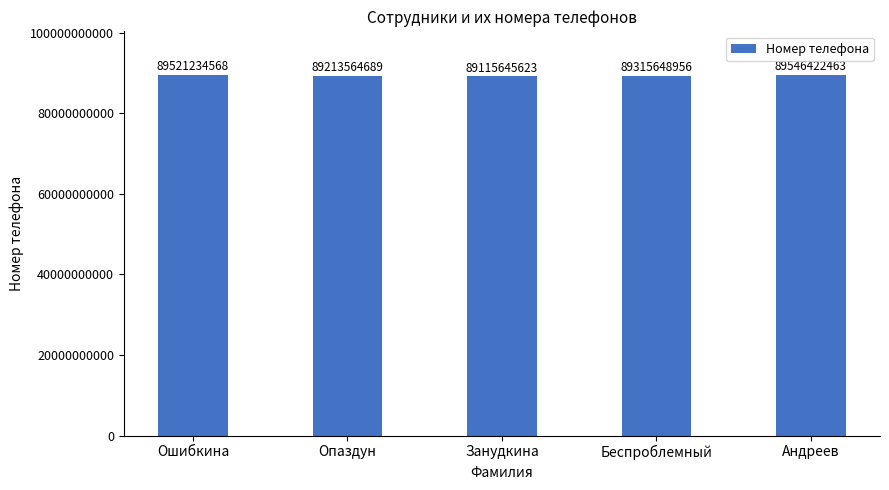

What is the difference between the maximum and second lowest values?

332857774